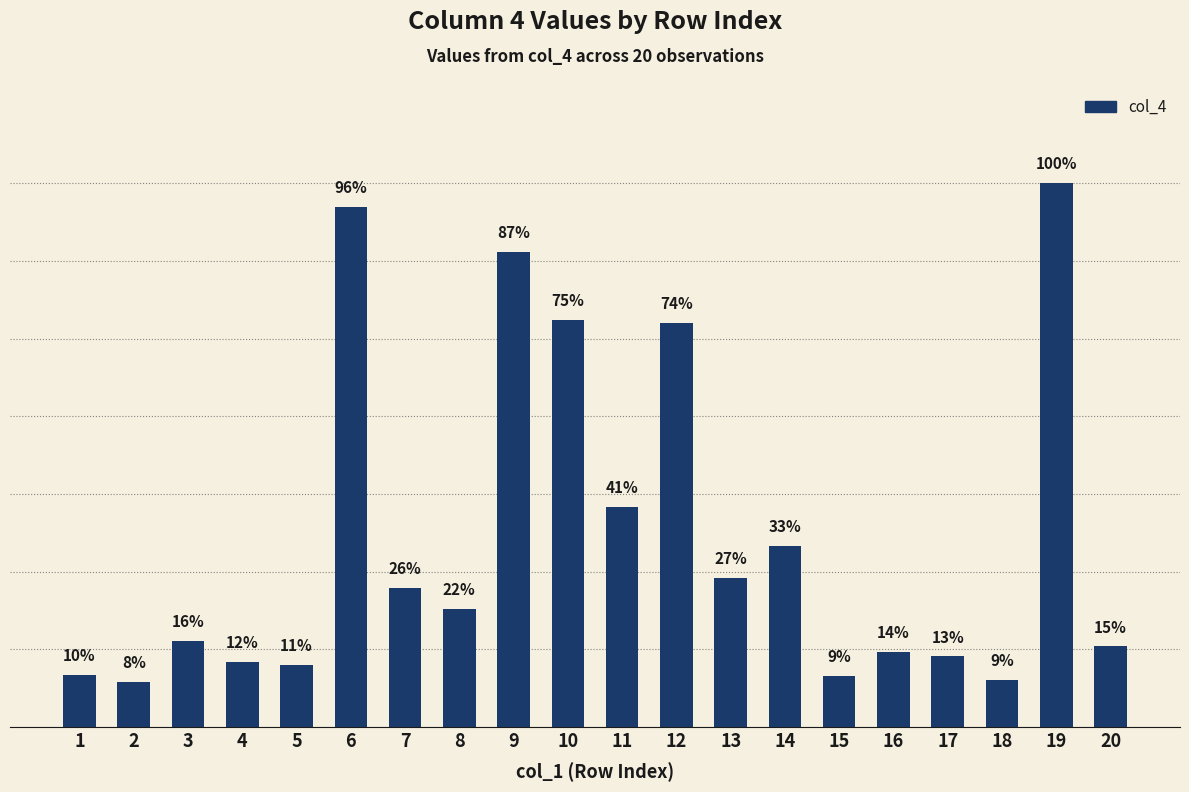

Reading left to right, what are all the values shown in this chart?

1=1.8	2=1.6	3=3.0	4=2.3	5=2.2	6=18.0	7=4.8	8=4.1	9=16.5	10=14.1	11=7.6	12=14.0	13=5.2	14=6.3	15=1.8	16=2.6	17=2.5	18=1.6	19=18.9	20=2.8